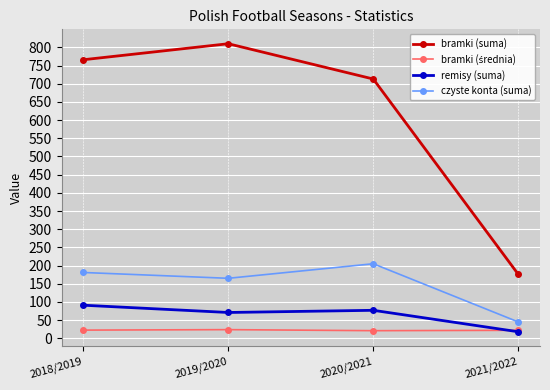

What is the minimum value for bramki (suma)?

176.0